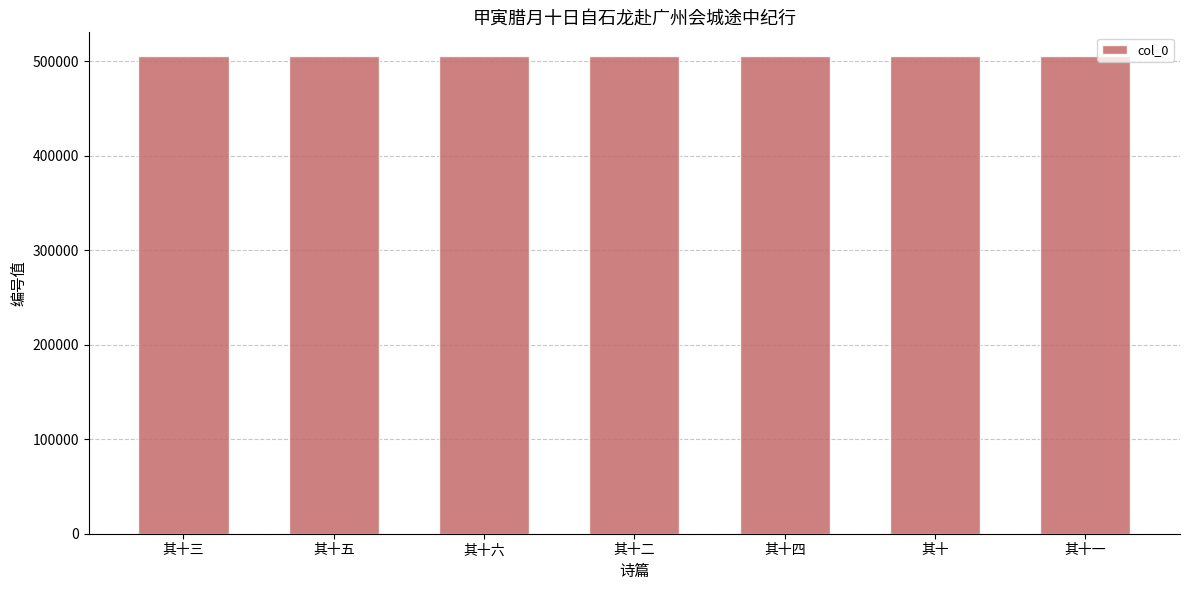

How many data points are less than 505141?

3